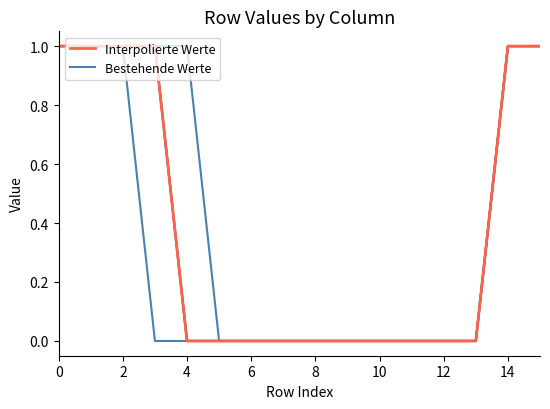

Which category has the lowest value in the Bestehende Werte series?

4